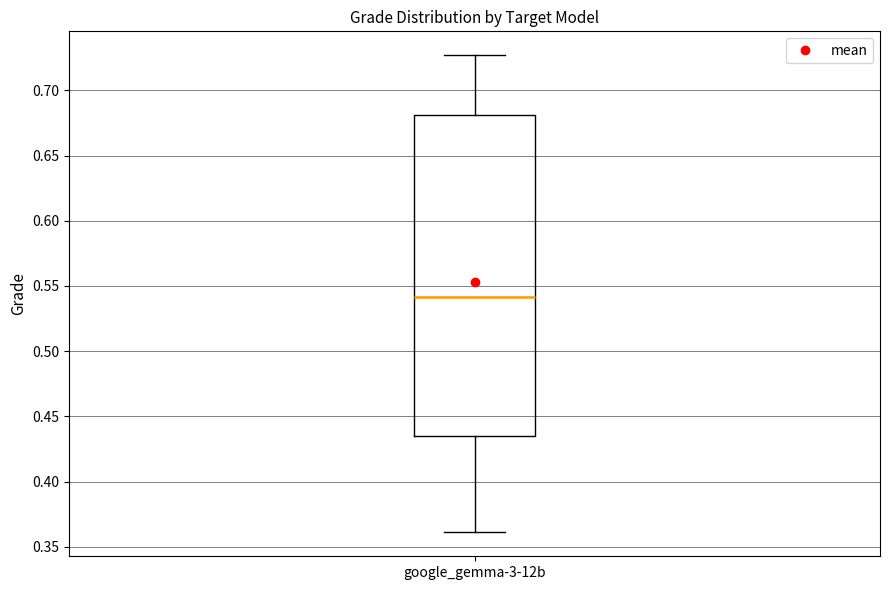

Transcribe this box plot: give where the median line is, the range the box spans, and where the two whiskers end, as read against the y-axis. The values are not printed on the chart, so give them approximately, as read against the axis.

median 0.540, box 0.435 to 0.680, whiskers 0.360 to 0.725